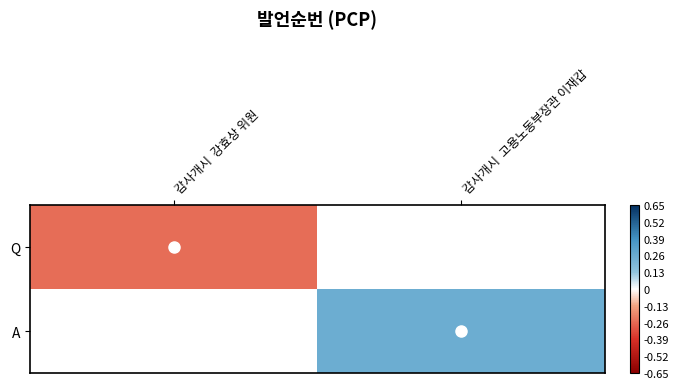

The Q series shows -0.4 at 감사개시 강효상 위원. True or false?

False